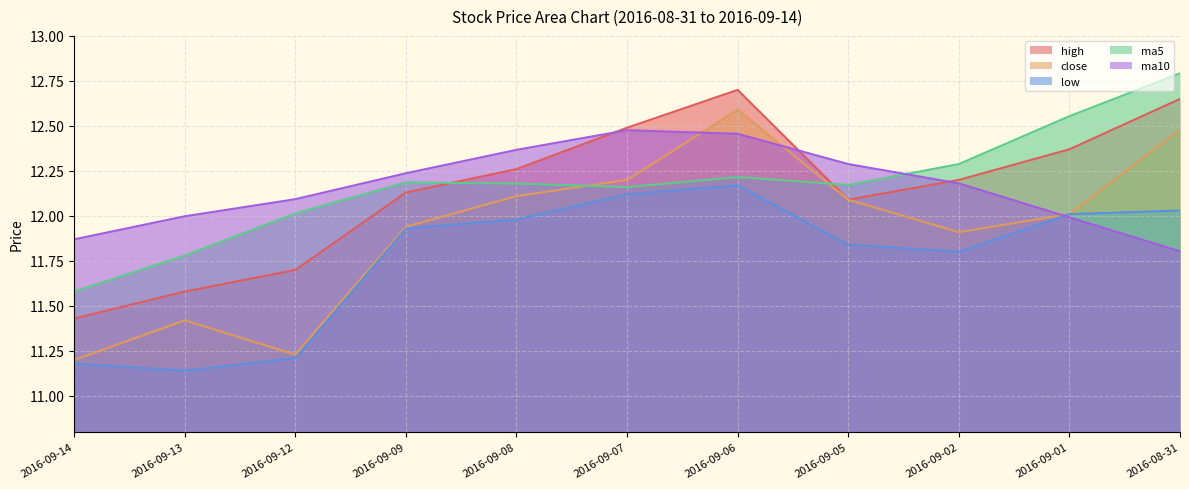

Is the value of low at 2016-09-07 greater than the value of close at 2016-09-09?

Yes